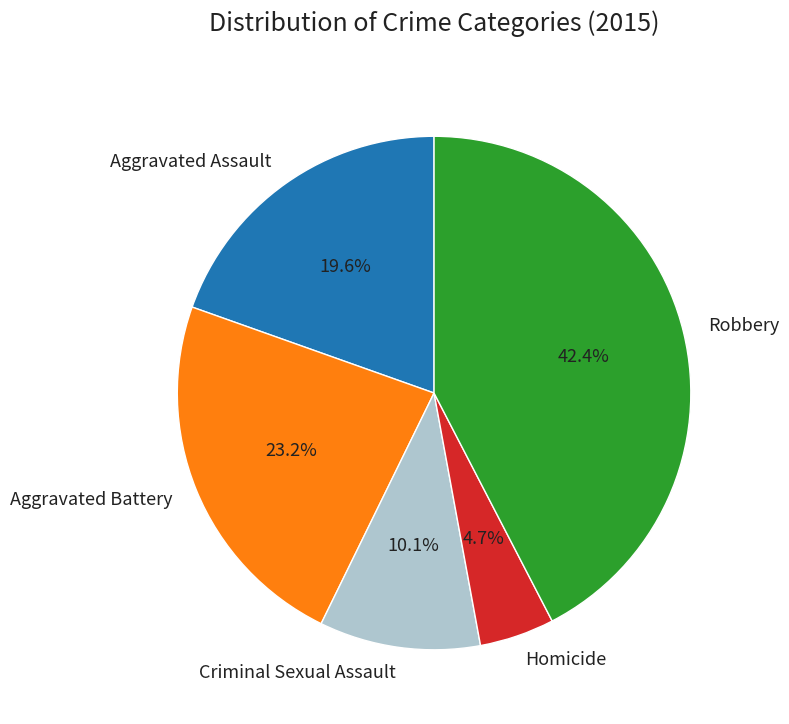

How many slices are in this pie chart?

5